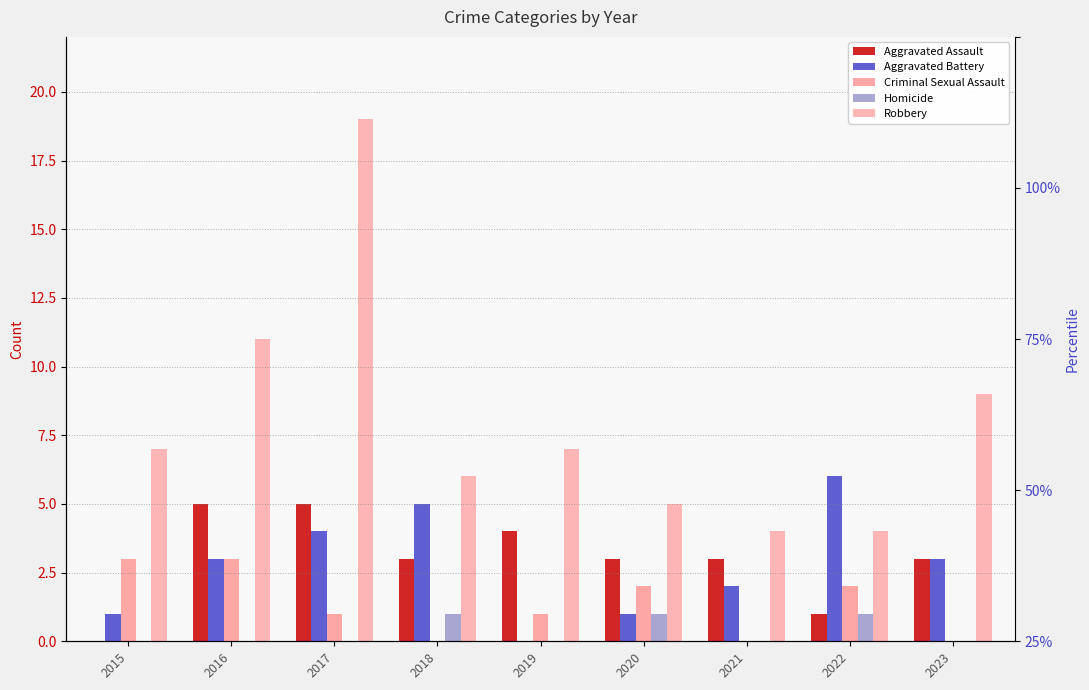

At how many categories does at least one series exceed 18?

1